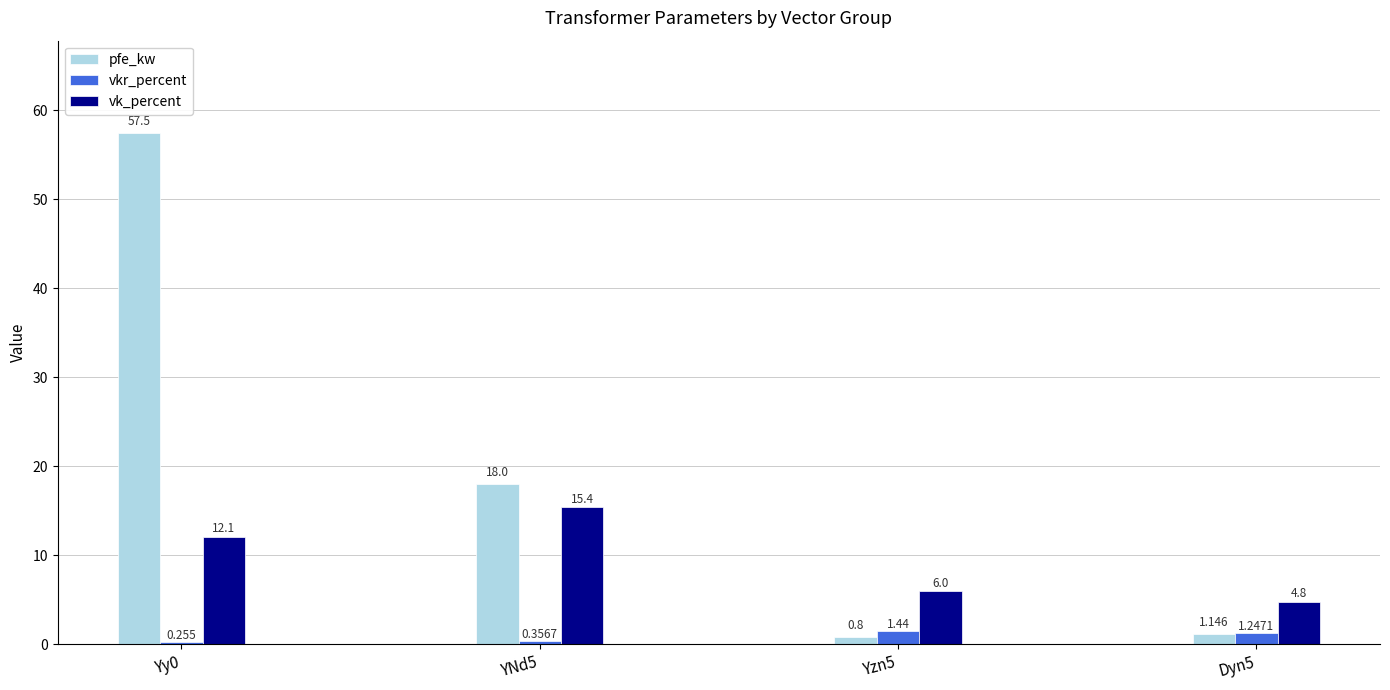

Where is pfe_kw nearest to the value 29?

YNd5